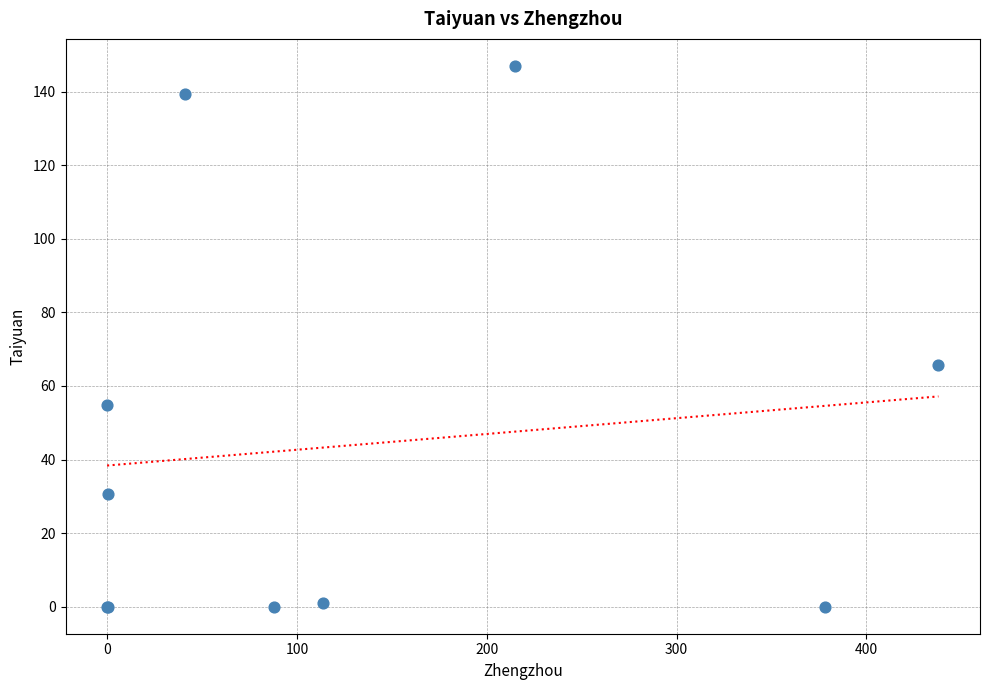

What Y value in the scatter plot is closest to 73?

65.7